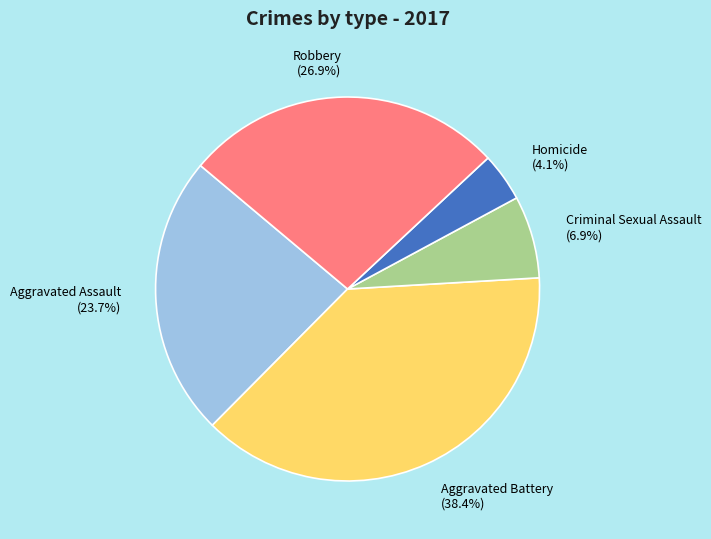

How many slices are in this pie chart?

5